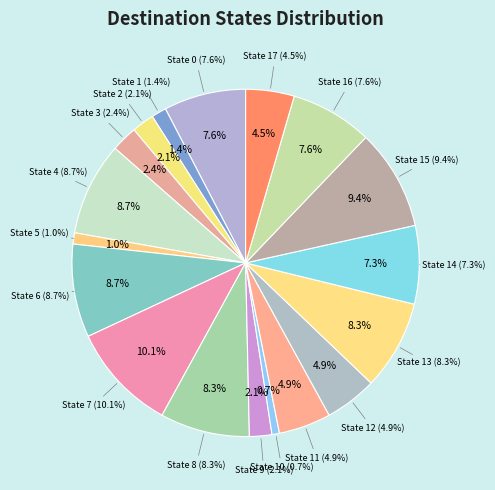

What is the change in value from State 4 to State 9?

-19